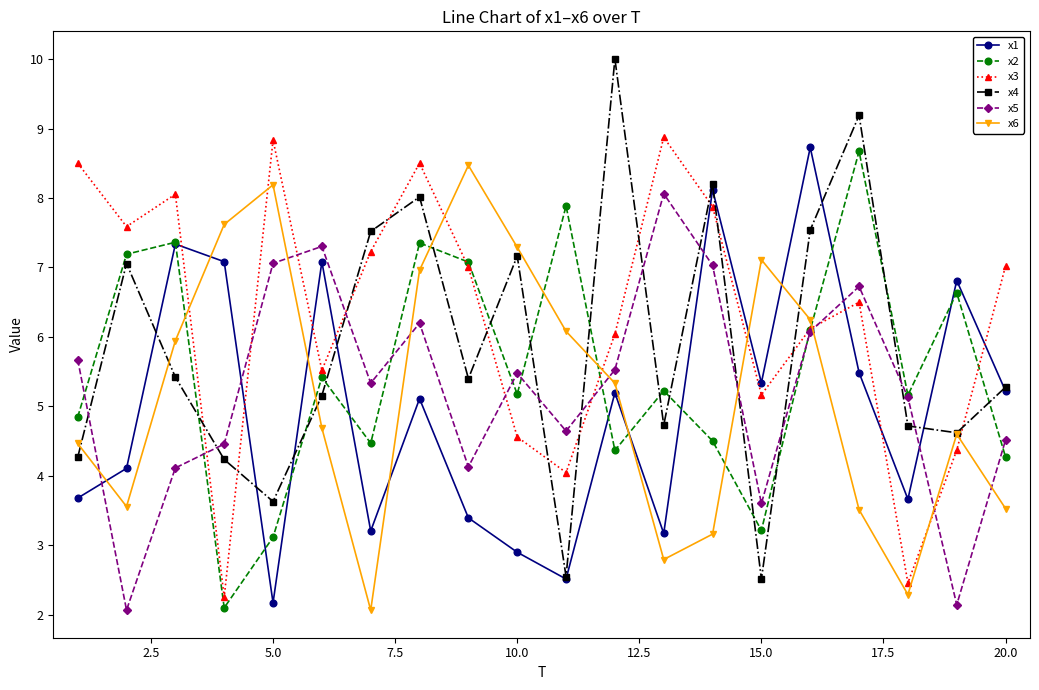

How many interior local valleys does the x1 series have?

6